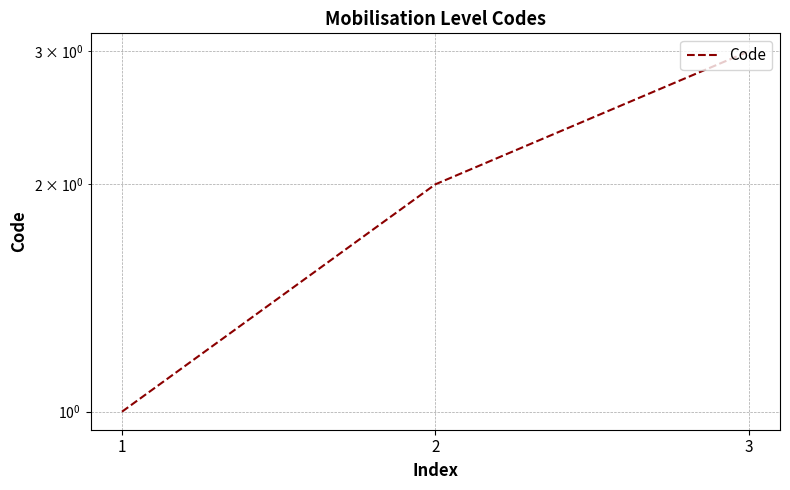

How many data points does each series have?

3